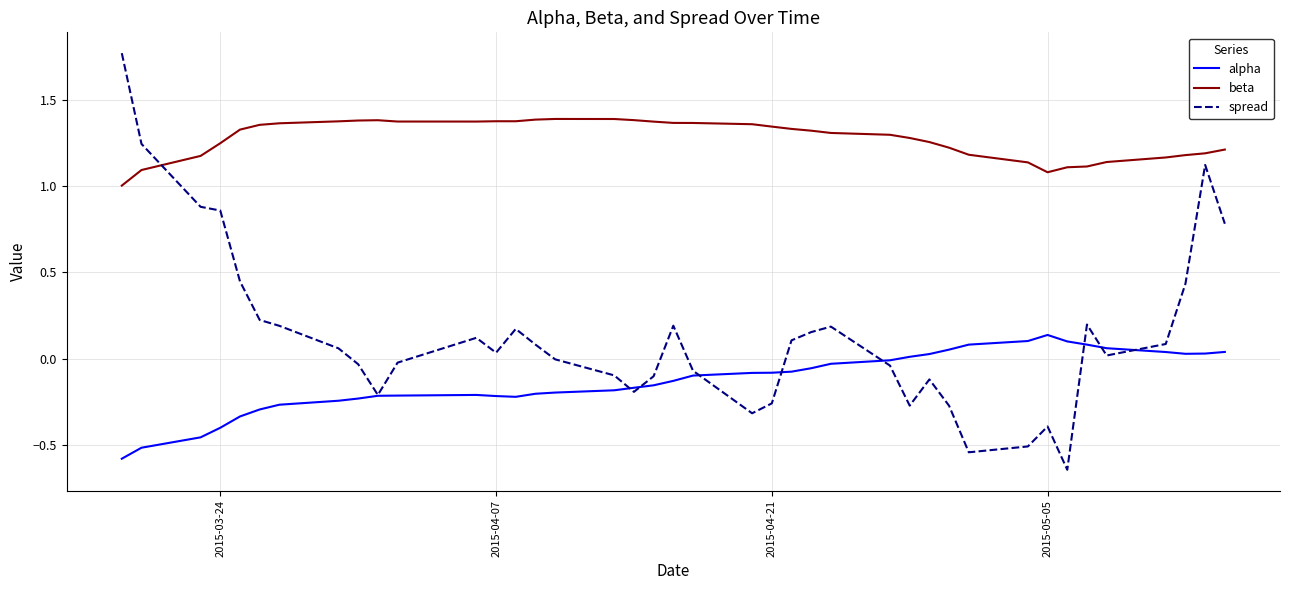

Rank the series by their average value, from highest to lowest.

beta, spread, alpha